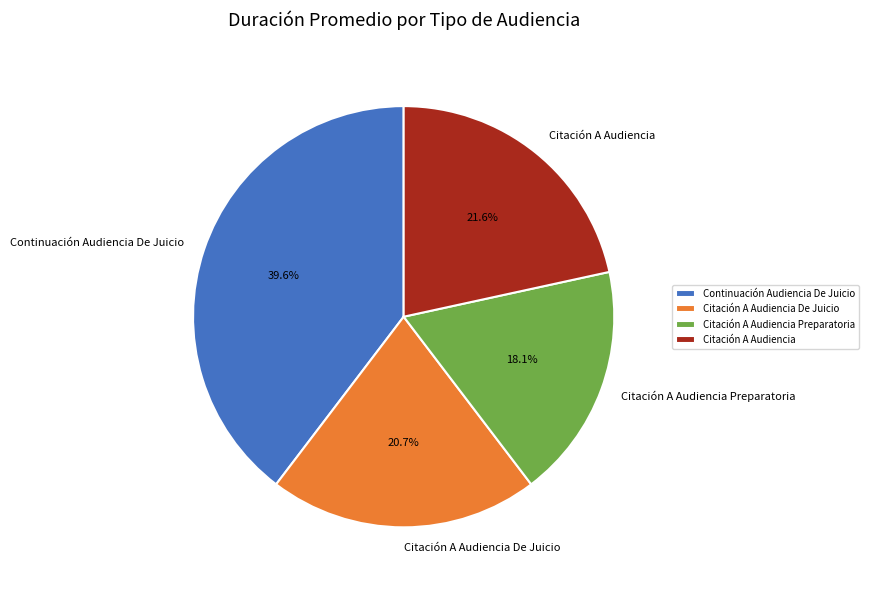

Does Continuación Audiencia De Juicio account for over 50% of the chart?

No